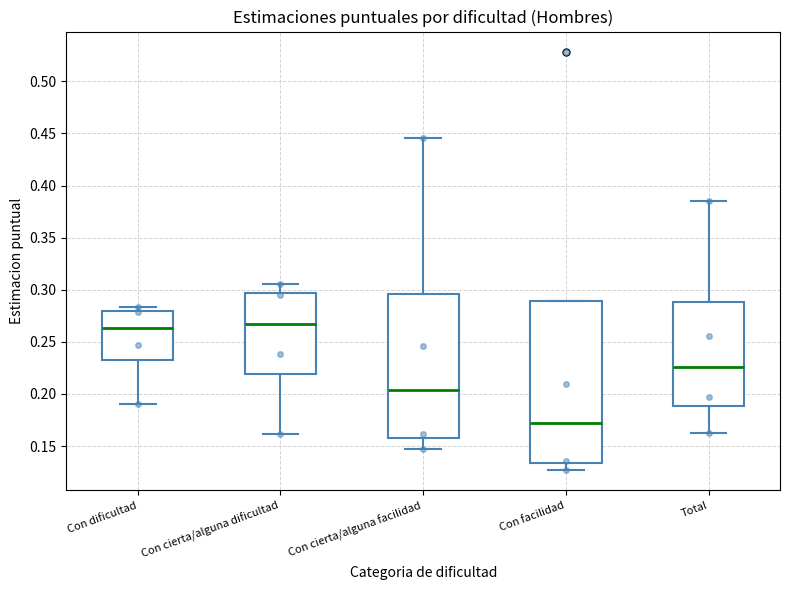

Reading left to right, read every box against the y-axis: the position of its median line, the range the box covers, and the ends of its whiskers. The values are not printed on the chart, so give them approximately, as read against the axis.

Con dificultad: median 0.265, box 0.235 to 0.280, whiskers 0.190 to 0.285
Con cierta/alguna dificultad: median 0.265, box 0.220 to 0.295, whiskers 0.160 to 0.305
Con cierta/alguna facilidad: median 0.205, box 0.160 to 0.295, whiskers 0.145 to 0.445
Con facilidad: median 0.170, box 0.135 to 0.290, whiskers 0.125 to 0.290
Total: median 0.225, box 0.190 to 0.290, whiskers 0.160 to 0.385